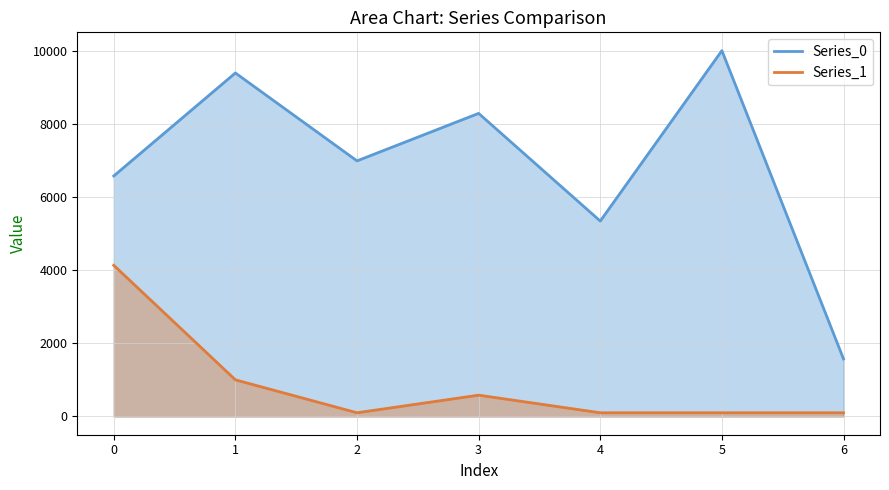

How many data points in Series_0 are above 6985?

4